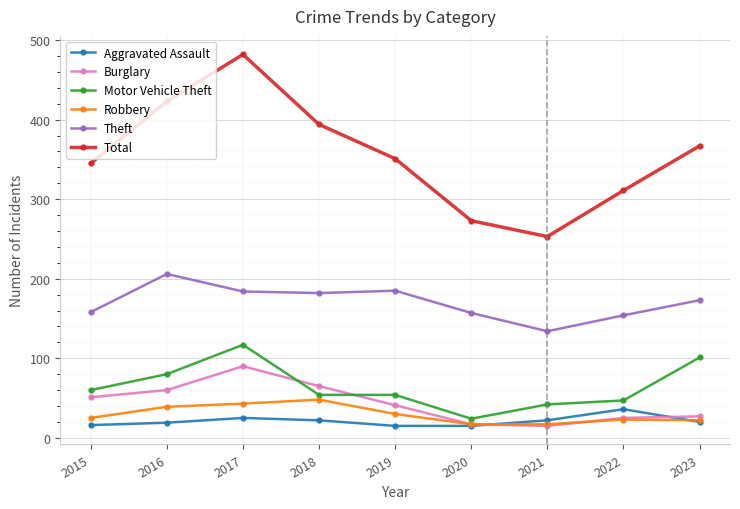

True or false: Total has a value of 351 at 2019.

True